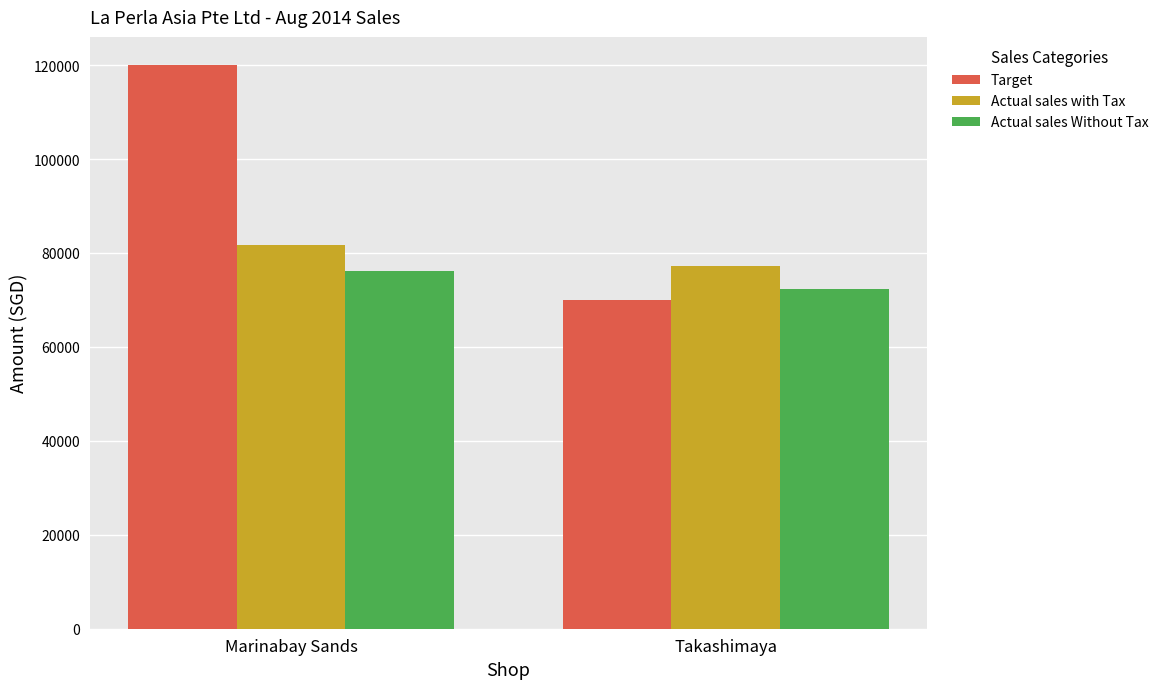

What position from the right is Marinabay Sands?

2